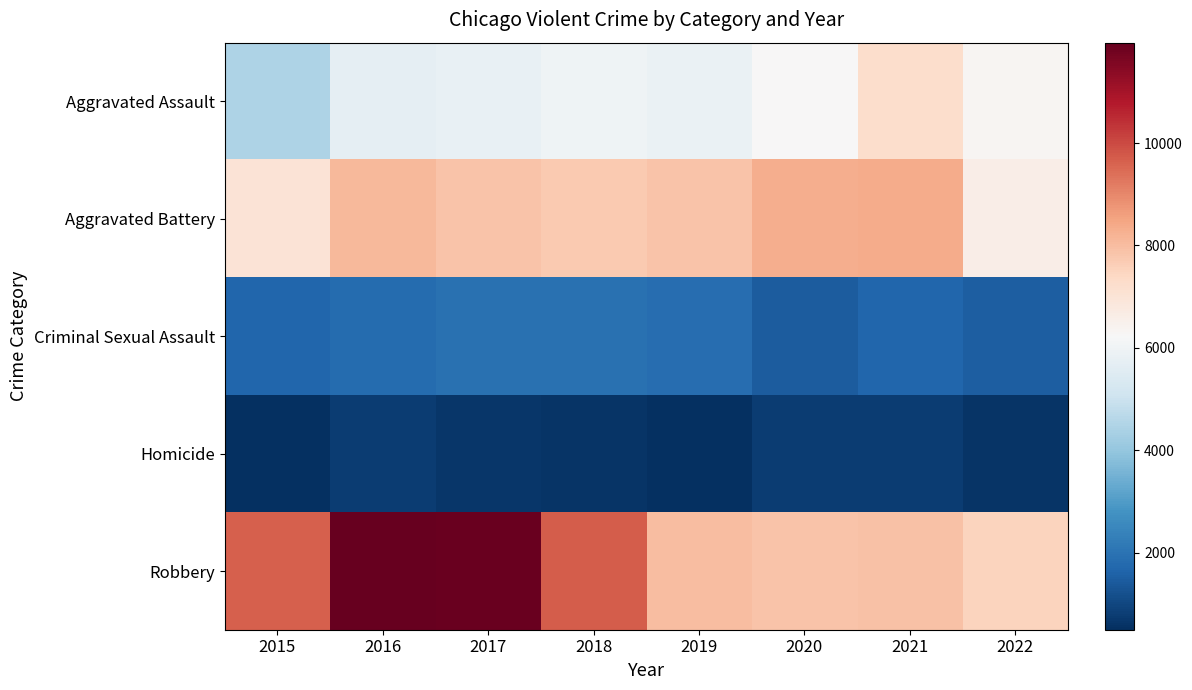

Reading right to left, what are all the values shown in this chart?

Aggravated Assault: 2022=6341	2021=7242	2020=6263	2019=5840	2018=6001	2017=5793	2016=5712	2015=4480
Aggravated Battery: 2022=6610	2021=8347	2020=8319	2019=7857	2018=7735	2017=7845	2016=8085	2015=7018
Criminal Sexual Assault: 2022=1514	2021=1675	2020=1446	2019=1870	2018=1969	2017=1938	2016=1815	2015=1662
Homicide: 2022=613	2021=803	2020=787	2019=498	2018=589	2017=672	2016=786	2015=496
Robbery: 2022=7486	2021=7919	2020=7856	2019=7994	2018=9679	2017=11880	2016=11960	2015=9638